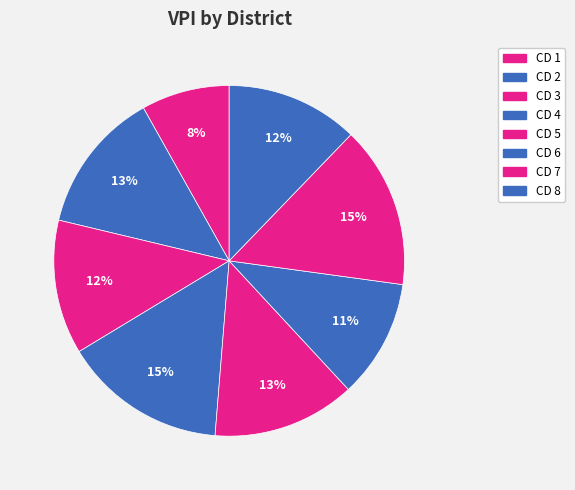

Is it true that CD 6 is 11% of the pie?

True